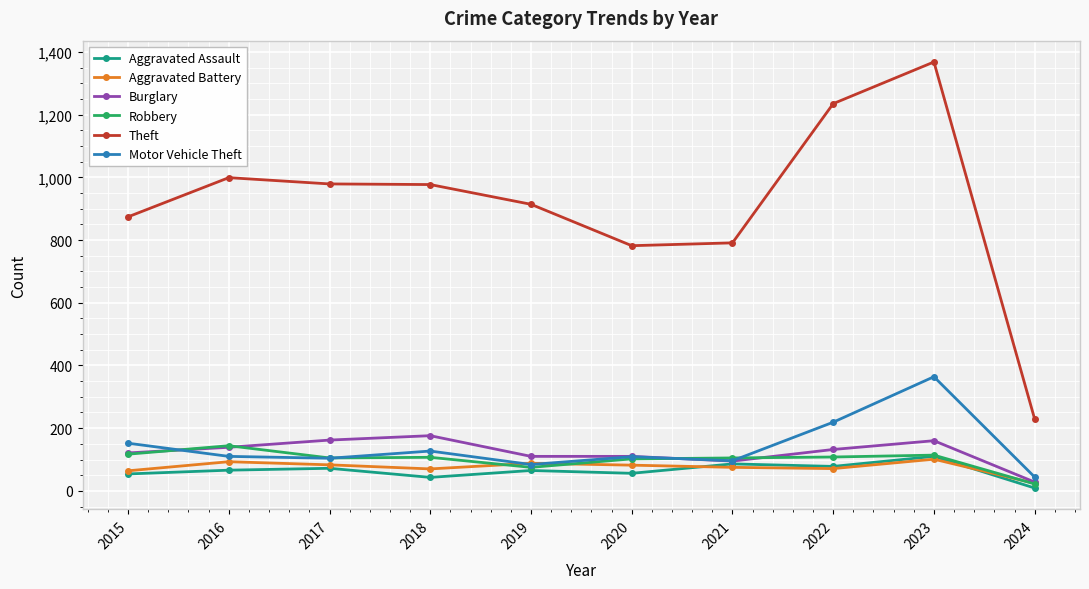

Which series has the widest spread of values?

Theft